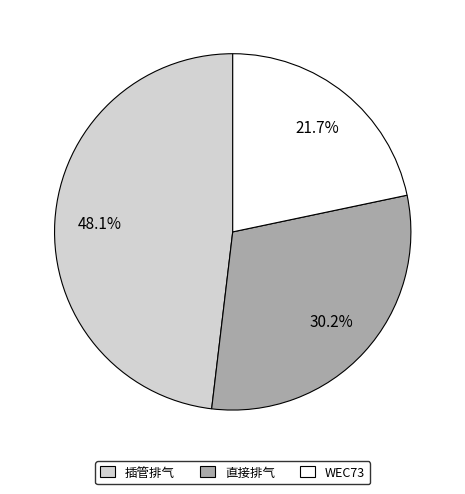

To the nearest percent, what portion does WEC73 represent?

22%